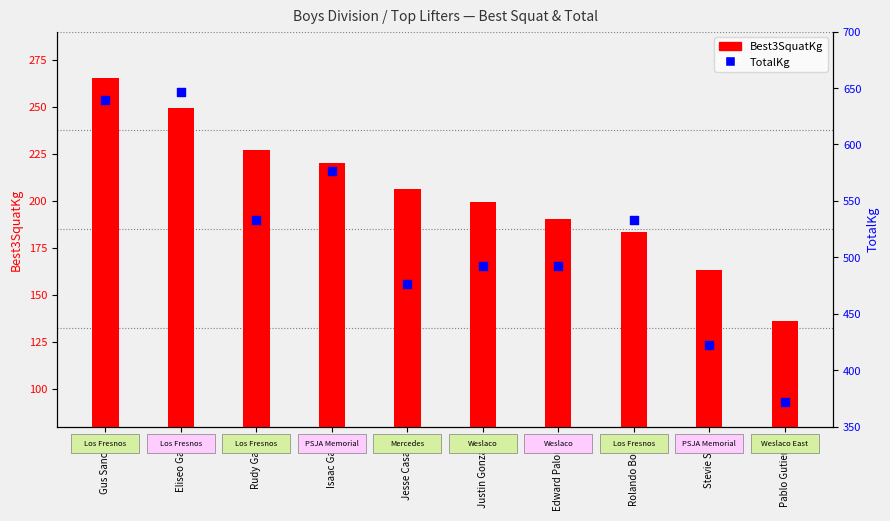

At how many categories does at least one series exceed 302?

10